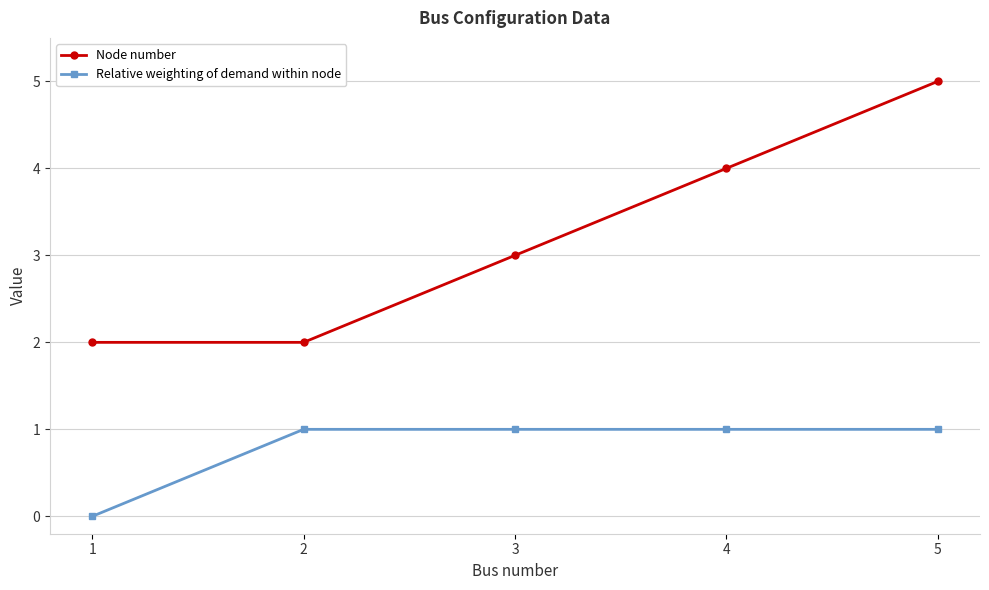

What is the difference between the maximum and minimum values in the Node number series?

3